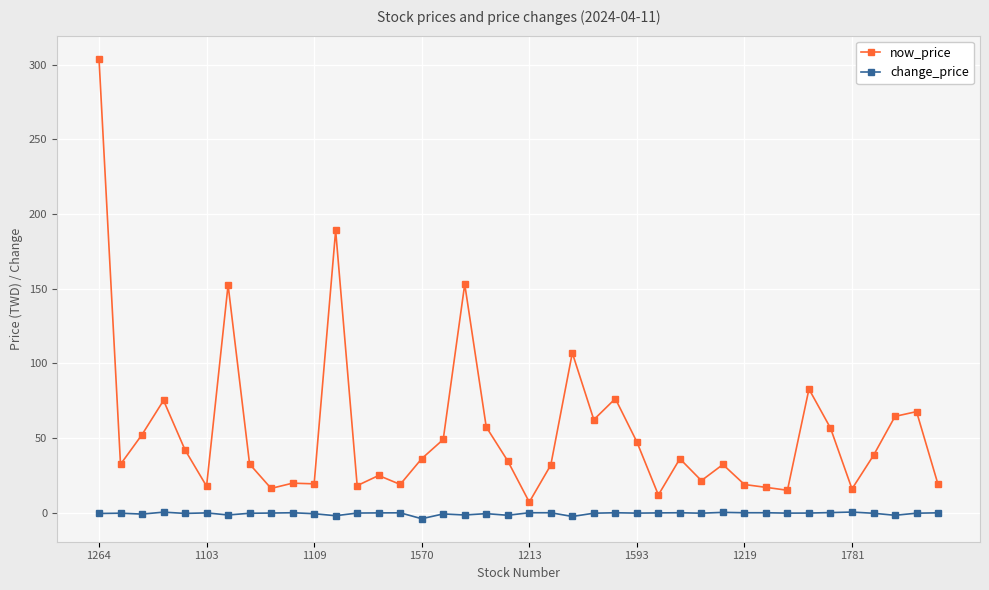

True or false: now_price has more than 2 interior local peaks.

True